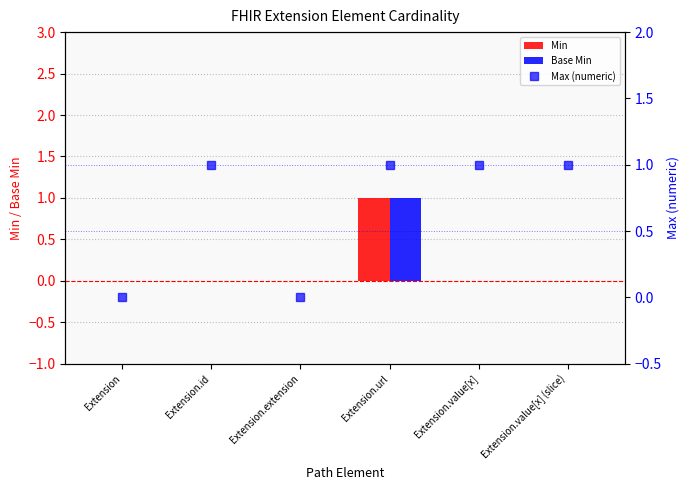

At which label does Base Min reach its peak?

Extension.url